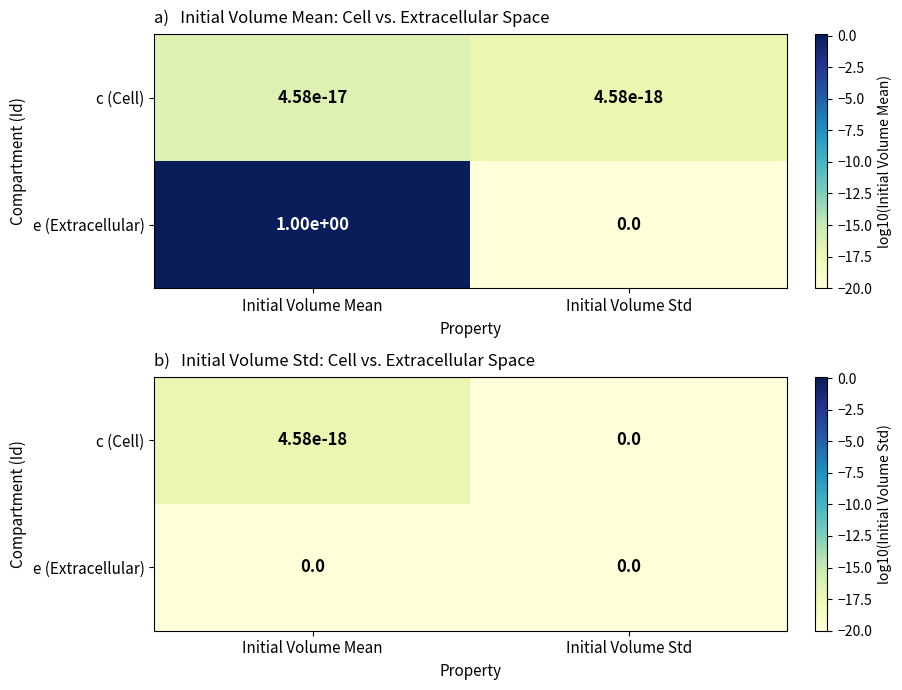

Count the number of categories in the chart.

2